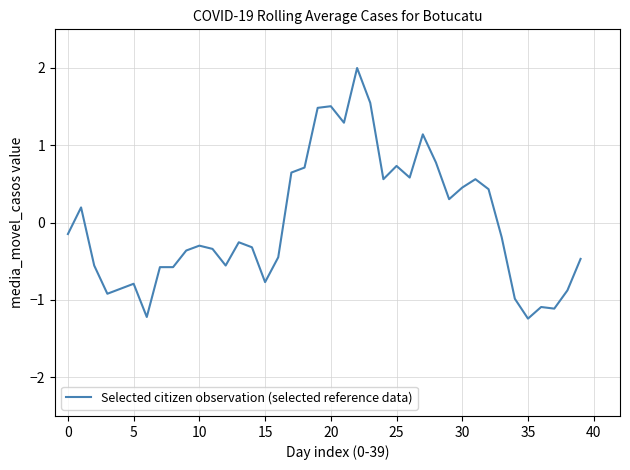

What is the maximum value shown in the chart?

2.0